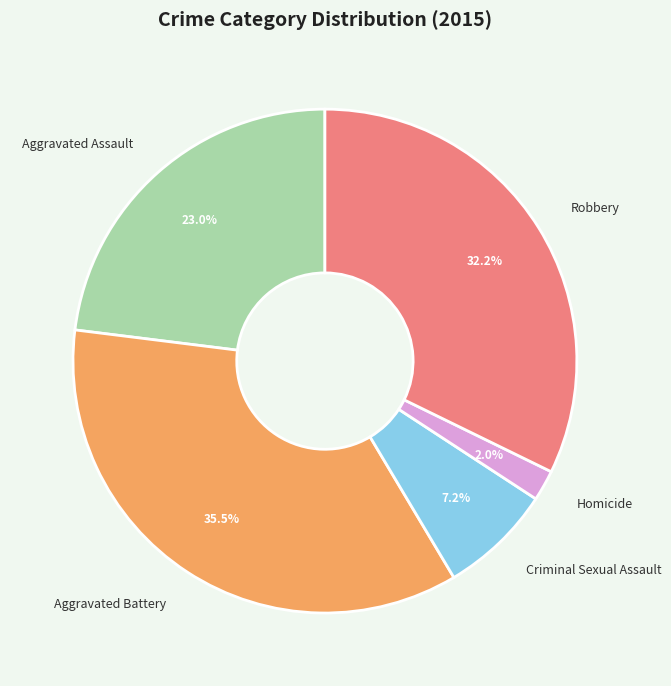

Rank the categories by value from highest to lowest.

Aggravated Battery, Robbery, Aggravated Assault, Criminal Sexual Assault, Homicide